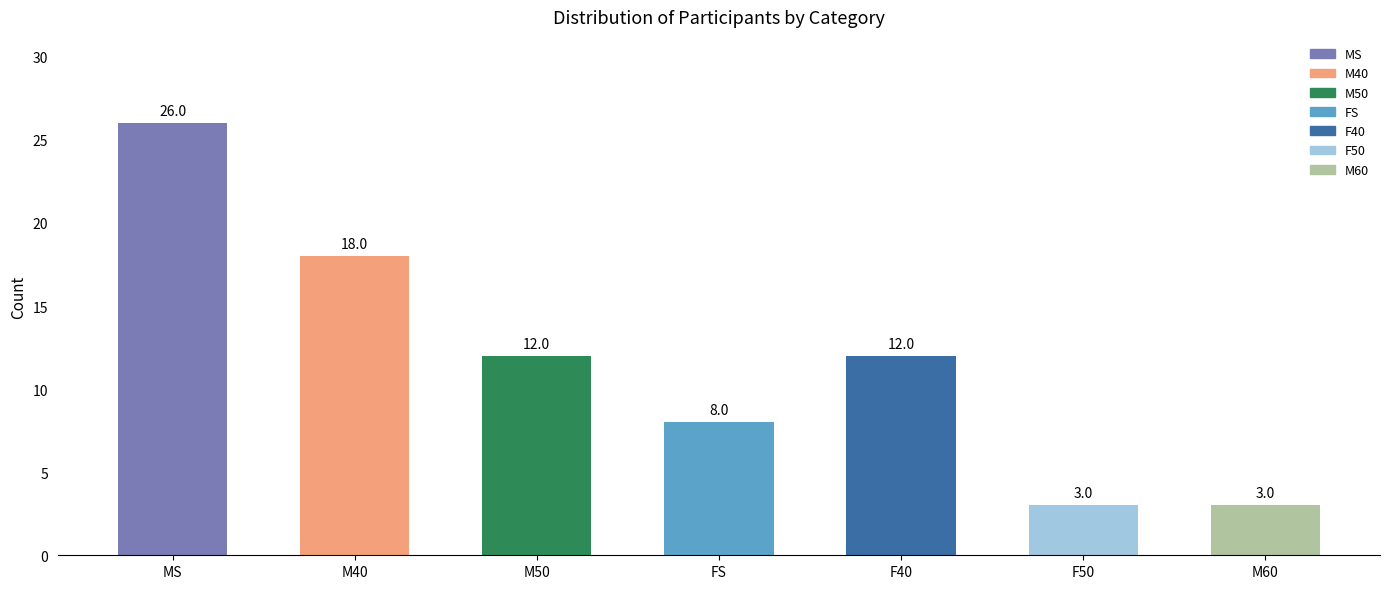

Which label corresponds to the largest value in the chart?

MS